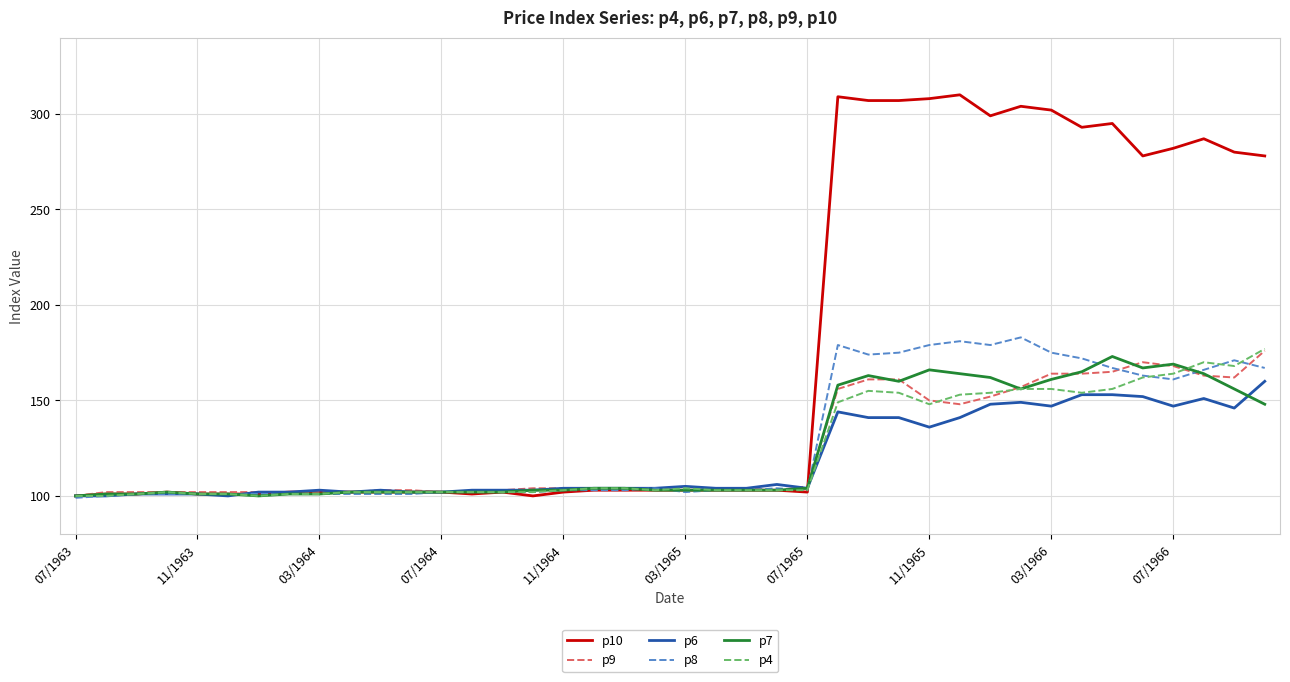

Which series has the largest total across all categories?

p10